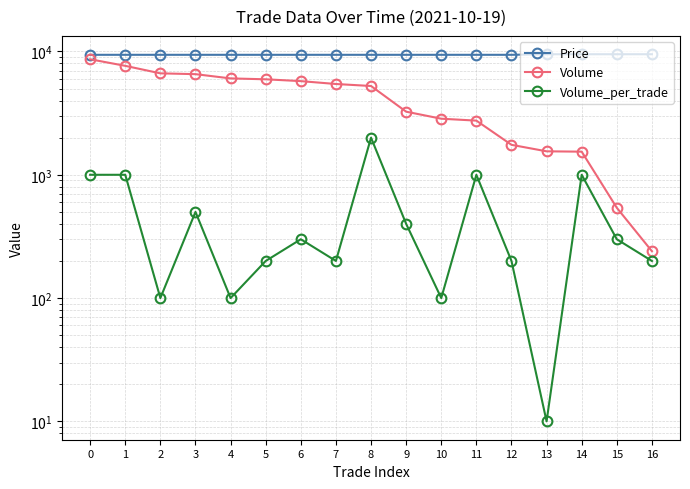

True or false: Volume and Volume_per_trade intersect in this chart.

False